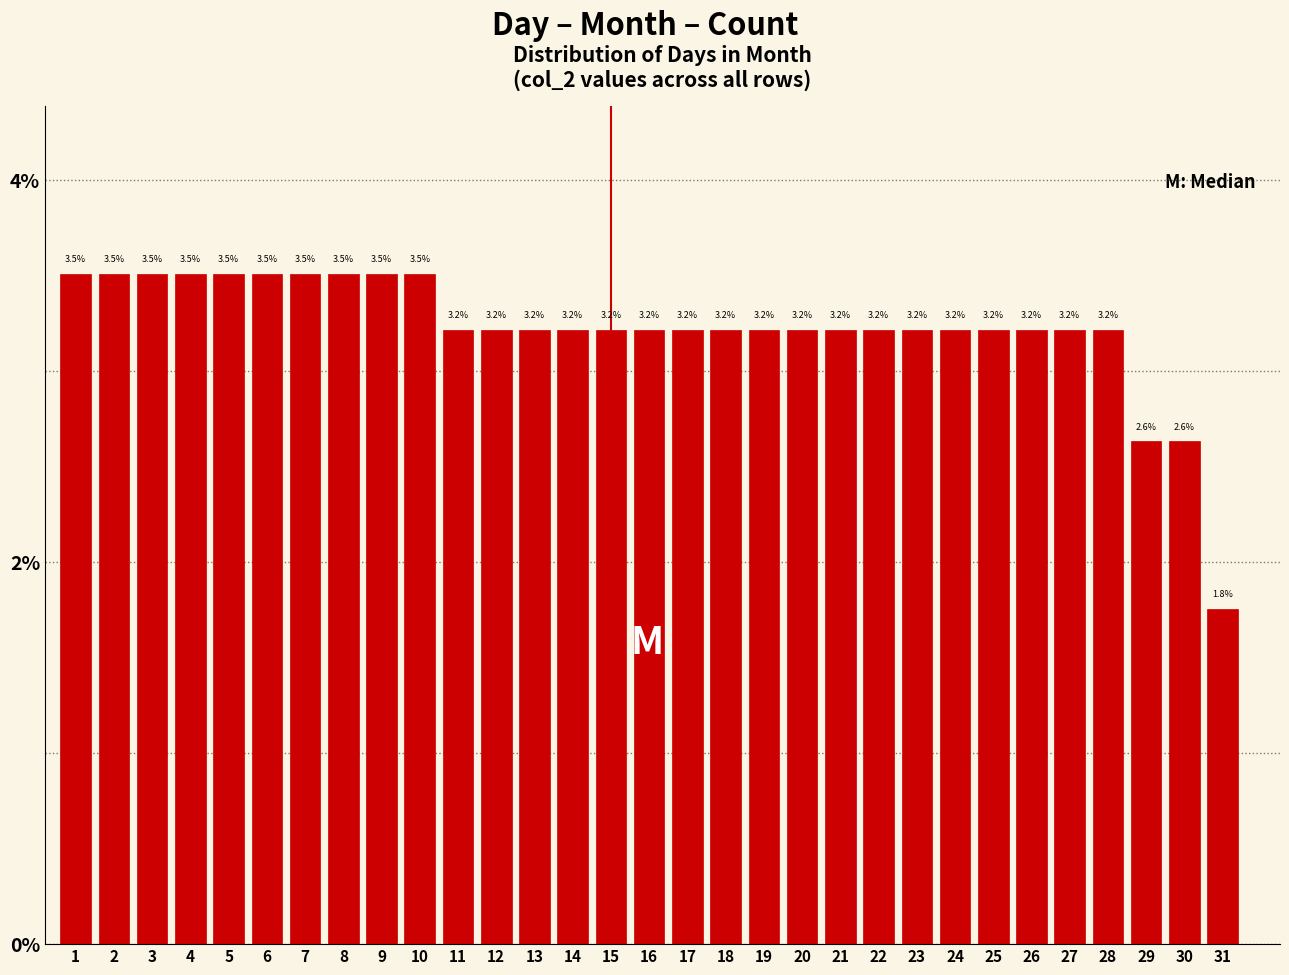

Reading left to right, transcribe all the data shown in this chart.

3.5	3.5	3.5	3.5	3.5	3.5	3.5	3.5	3.5	3.5	3.2	3.2	3.2	3.2	3.2	3.2	3.2	3.2	3.2	3.2	3.2	3.2	3.2	3.2	3.2	3.2	3.2	3.2	2.6	2.6	1.8